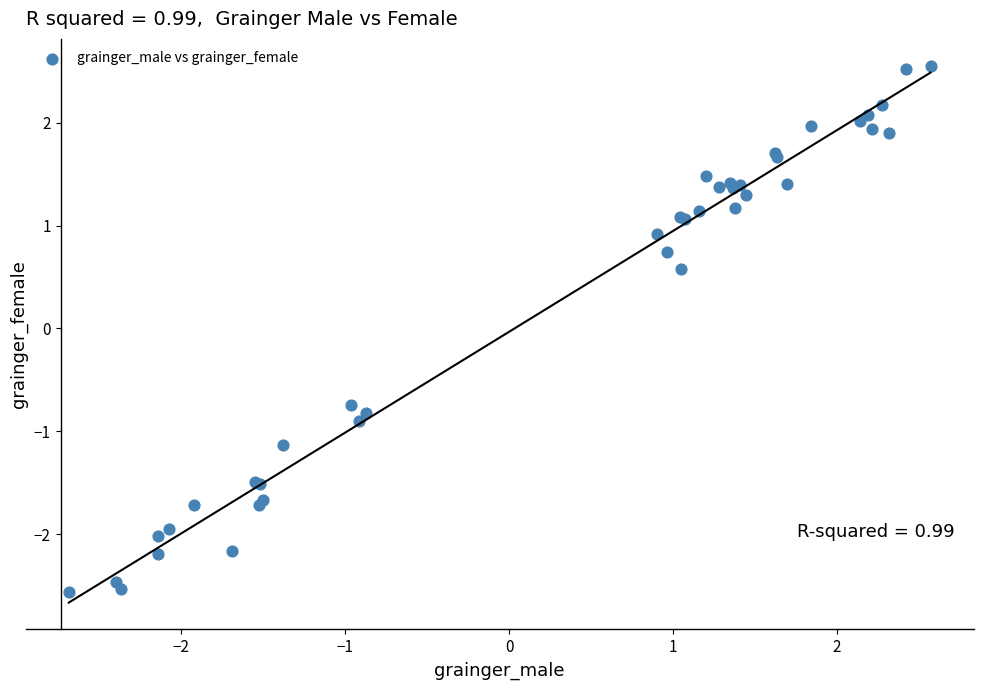

What Y value in the scatter plot is closest to 0?

0.6